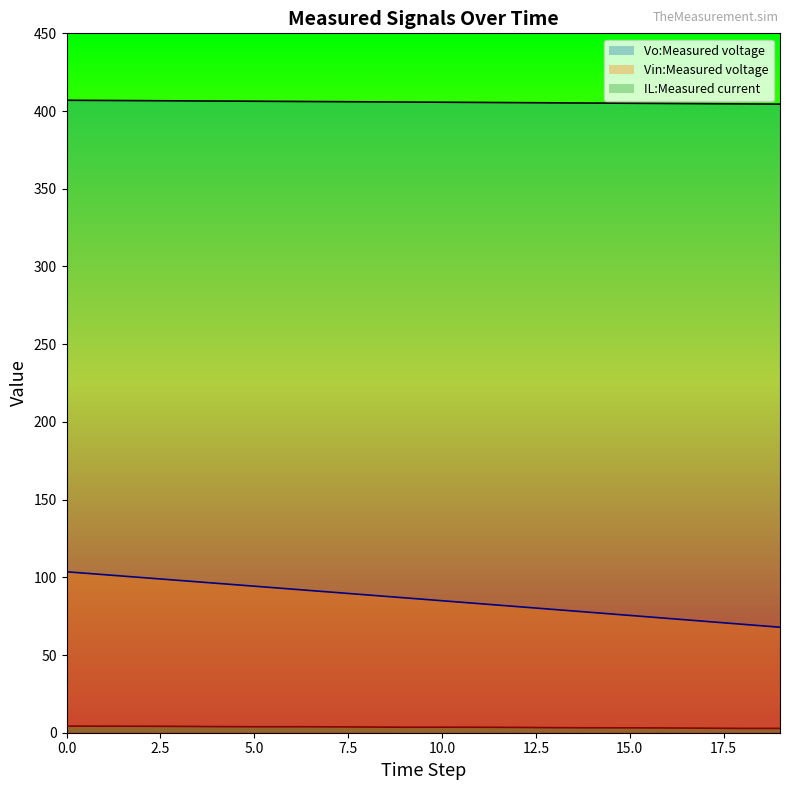

Which series has the largest range (max minus min)?

Vin:Measured voltage